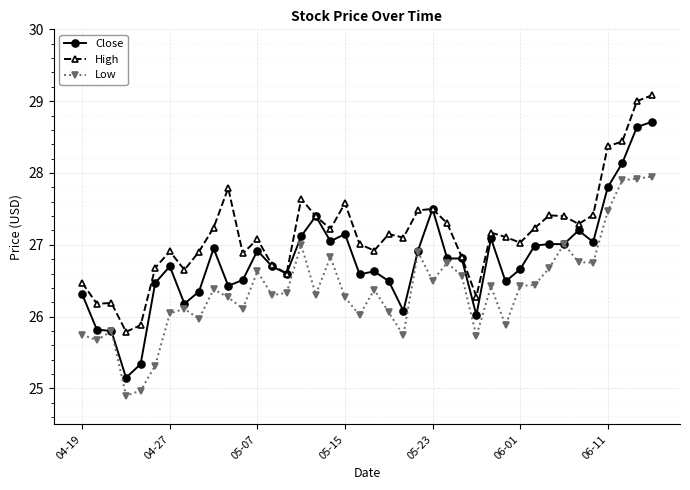

Which series has the widest spread of values?

Close